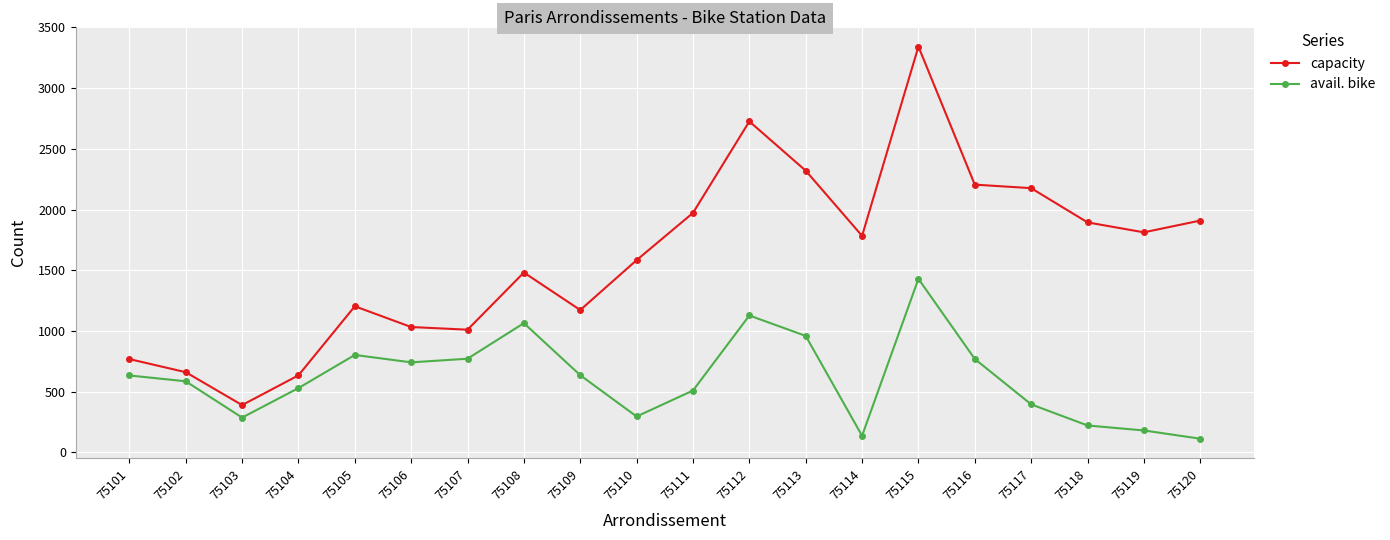

The value of avail. bike at 75113 is 404. True or false?

False